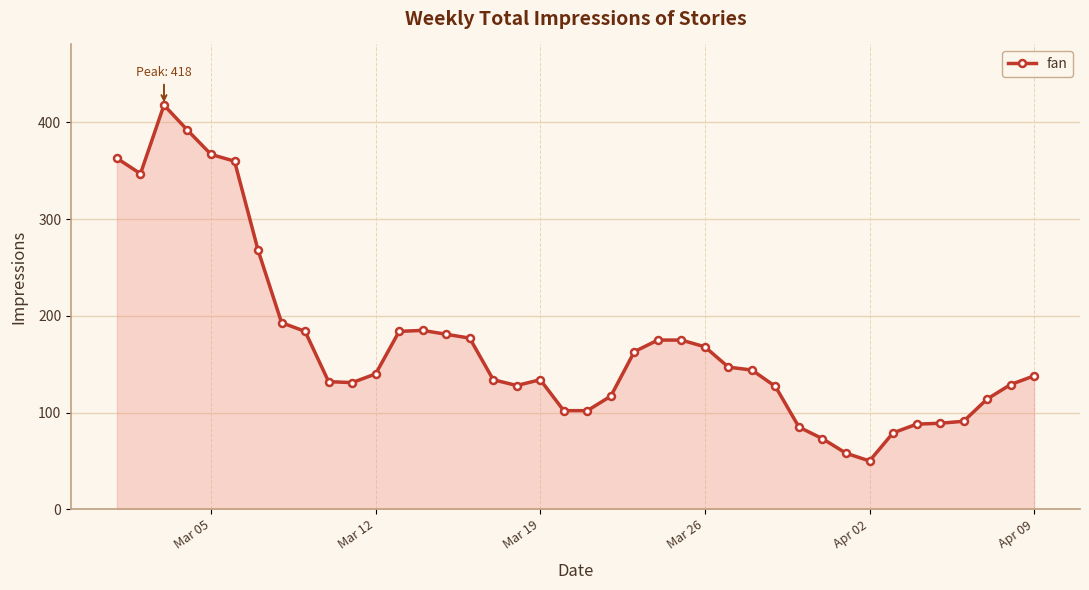

What is the value of the 39th point from the left?

129